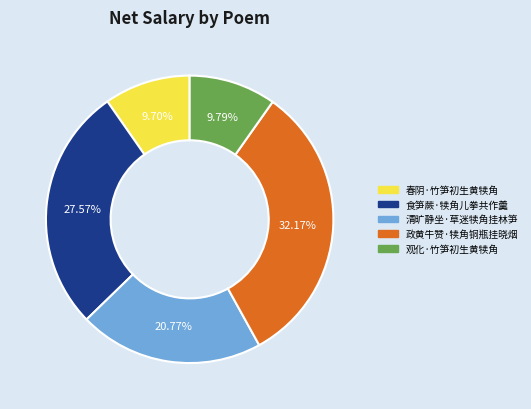

Approximately how many times larger is the value at 食笋蕨·犊角儿拳共作羹 compared to 春阴·竹笋初生黄犊角?

2.8